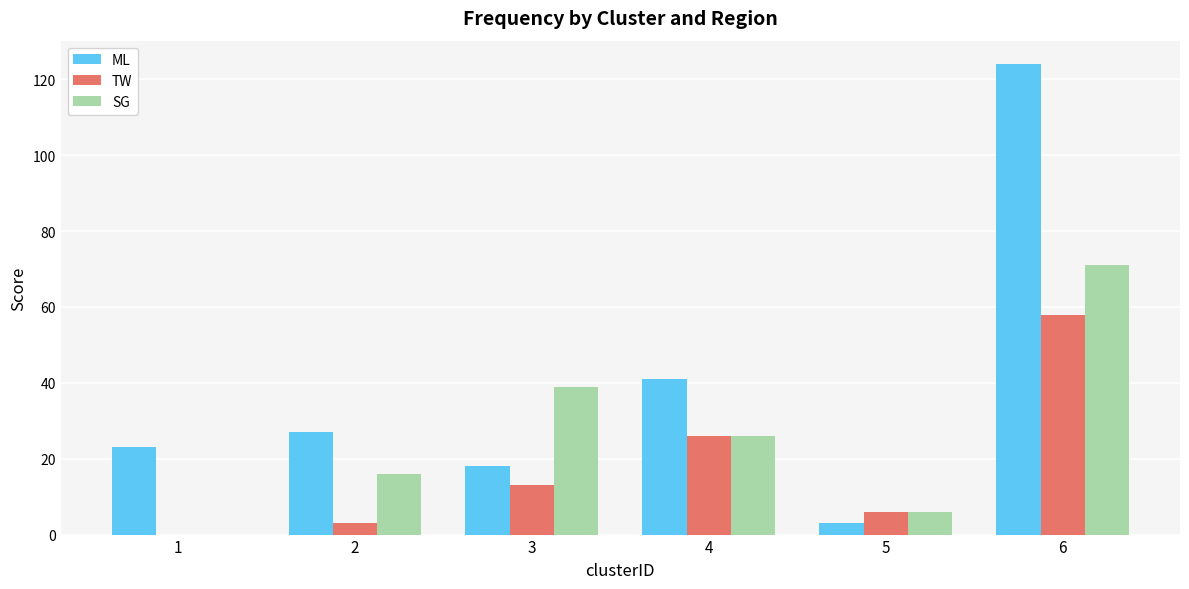

Reading right to left, extract all data points from this chart.

ML: 6=124	5=3	4=41	3=18	2=27	1=23
TW: 6=58	5=6	4=26	3=13	2=3	1=0
SG: 6=71	5=6	4=26	3=39	2=16	1=0